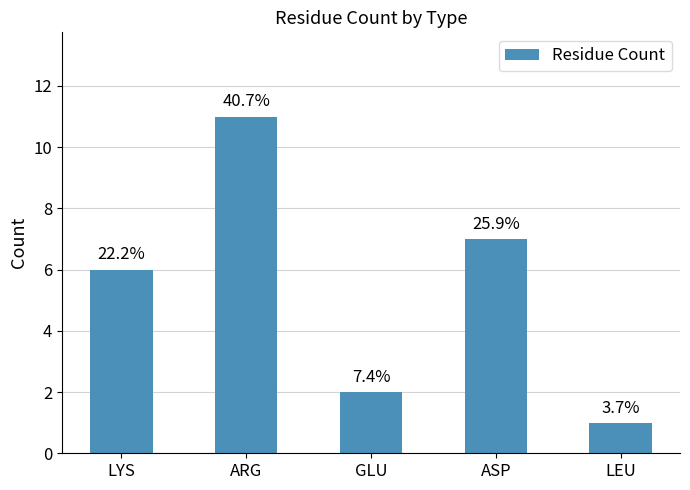

Is it true that the value at ASP is 7?

True